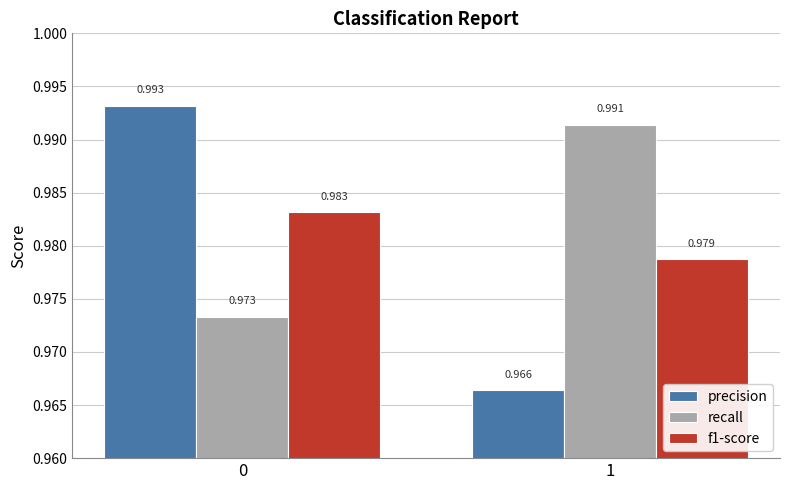

Which series changed the most between 0 and 1?

precision